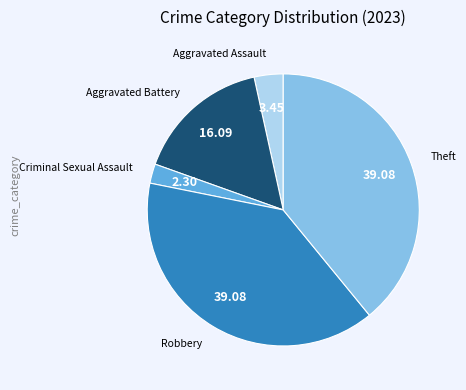

How many segments does this pie chart have?

5